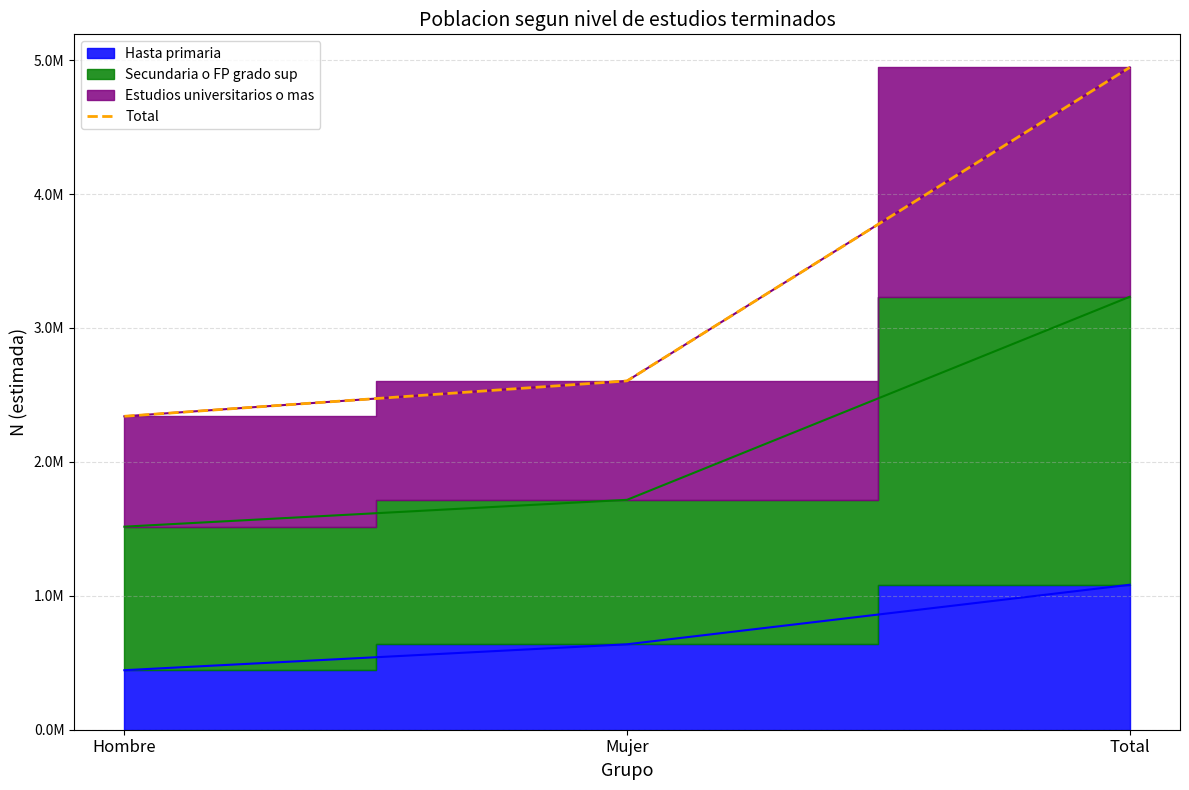

Reading left to right, transcribe all the data shown in this chart.

Hombre=2340482	Mujer=2604708	Total=4945190